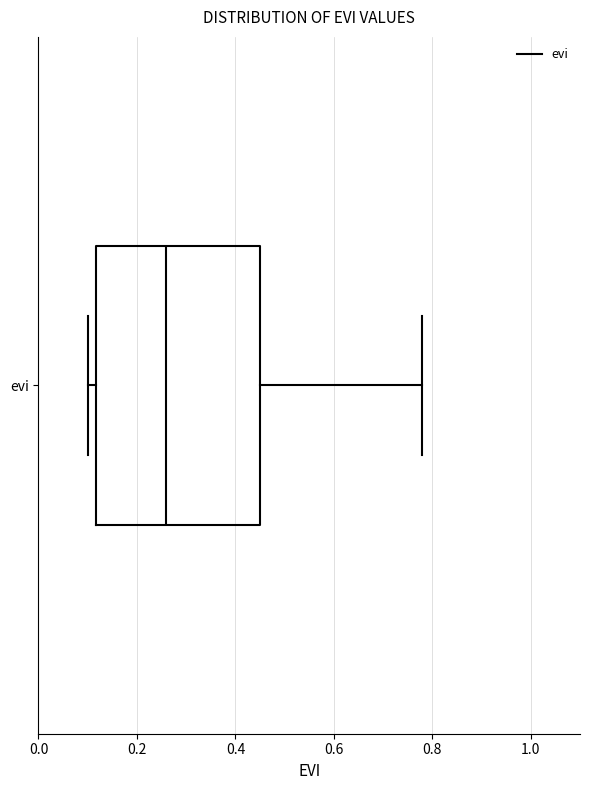

Read this box plot against the x-axis: the position of the median line, the range covered by the box, and the ends of both whiskers. The values are not printed on the chart, so give them approximately, as read against the axis.

median 0.26, box 0.12 to 0.46, whiskers 0.10 to 0.78